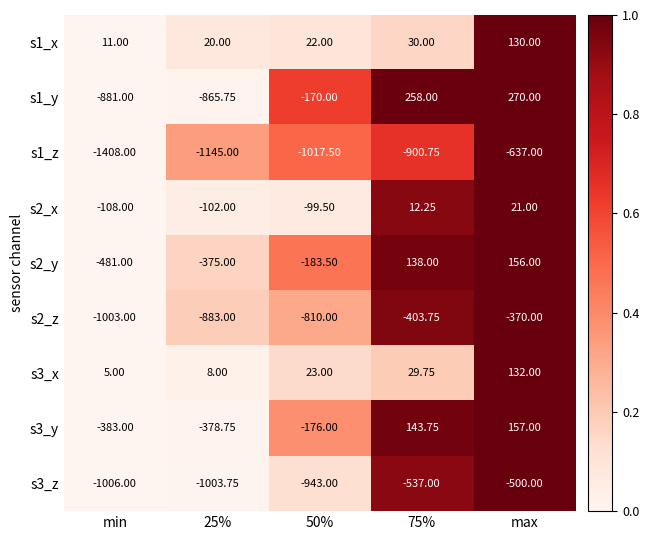

At which category does the chart reach its minimum across all series?

min